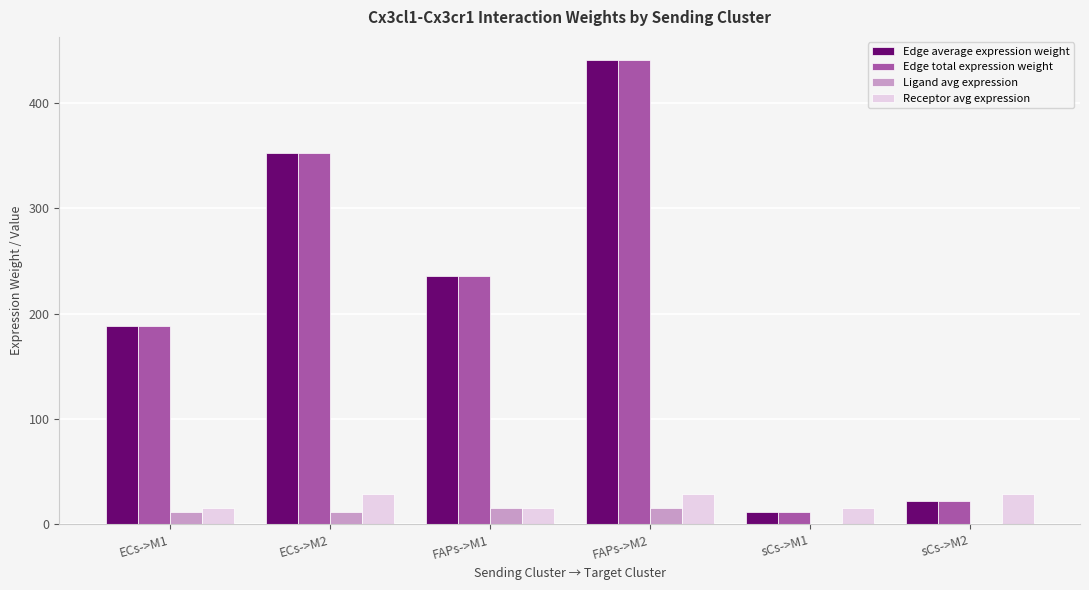

What is the average value of the Edge total expression weight series?

208.8